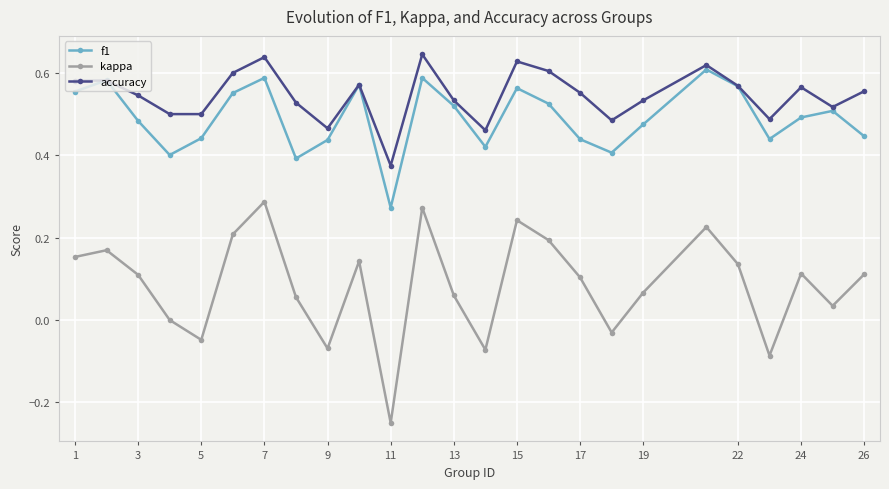

Which series has the widest spread of values?

kappa